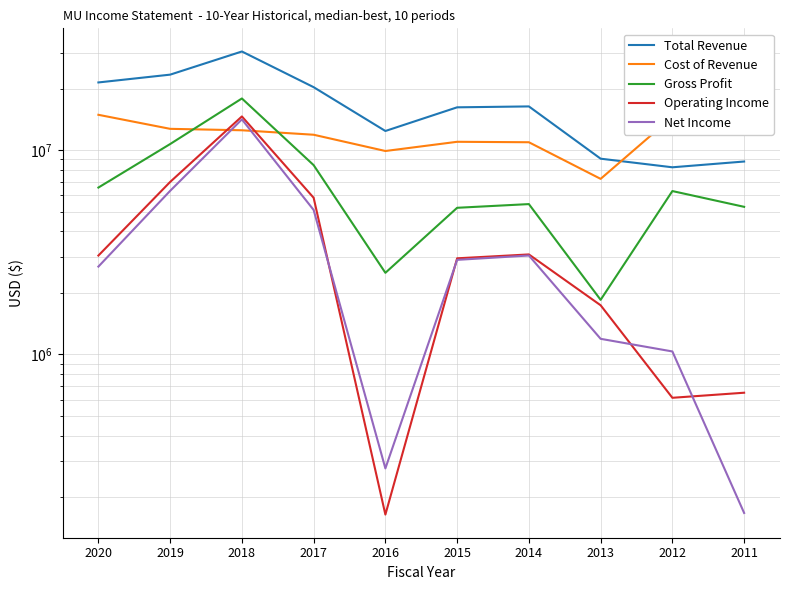

Reading left to right, transcribe all the data shown in this chart.

Total Revenue: 2020=21435000	2019=23406000	2018=30391000	2017=20322000	2016=12399000	2015=16192000	2014=16358000	2013=9073000	2012=8234000	2011=8788000
Cost of Revenue: 2020=14883000	2019=12704000	2018=12500000	2017=11886000	2016=9894000	2015=10977000	2014=10921000	2013=7226000	2012=14532000	2011=14060000
Gross Profit: 2020=6552000	2019=10702000	2018=17891000	2017=8436000	2016=2505000	2015=5215000	2014=5437000	2013=1847000	2012=6298000	2011=5272000
Operating Income: 2020=3043000	2019=6980000	2018=14609000	2017=5839000	2016=164000	2015=2950000	2014=3082000	2013=1737000	2012=612000	2011=648000
Net Income: 2020=2687000	2019=6313000	2018=14135000	2017=5089000	2016=276000	2015=2899000	2014=3045000	2013=1190000	2012=1032000	2011=167000